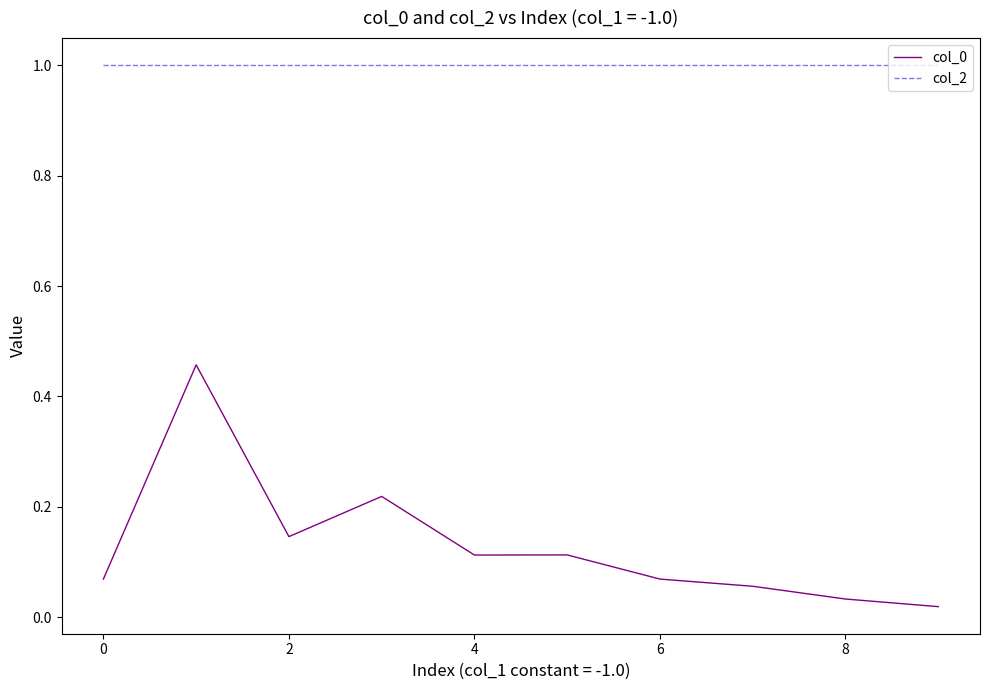

At how many categories does at least one series exceed 0?

10